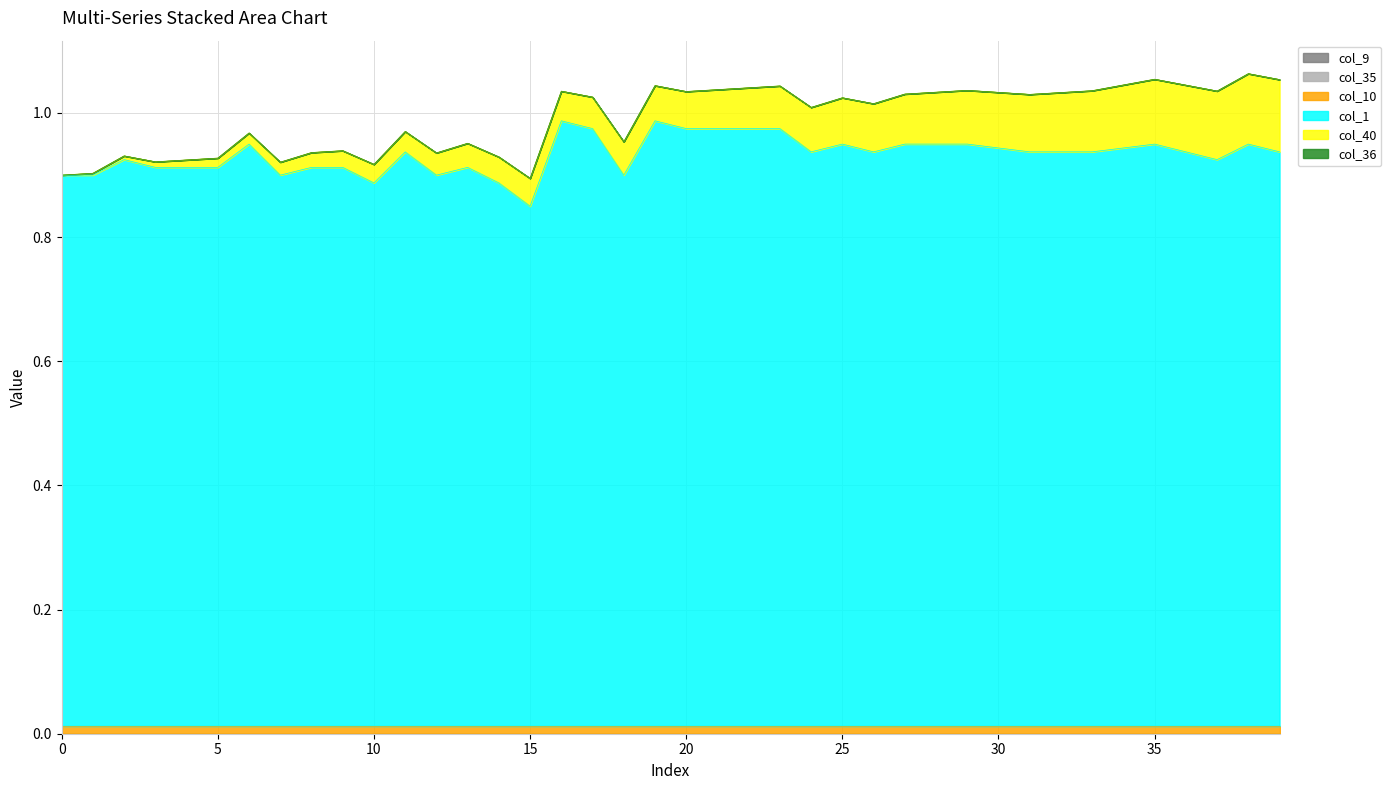

True or false: col_9 has more than 2 points higher than both neighbors.

False